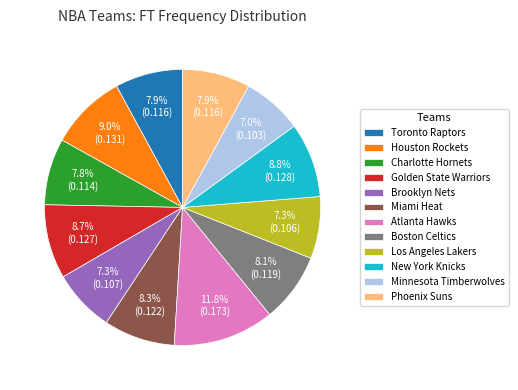

To the nearest percent, what is the difference between the largest and smallest slice percentages?

5%